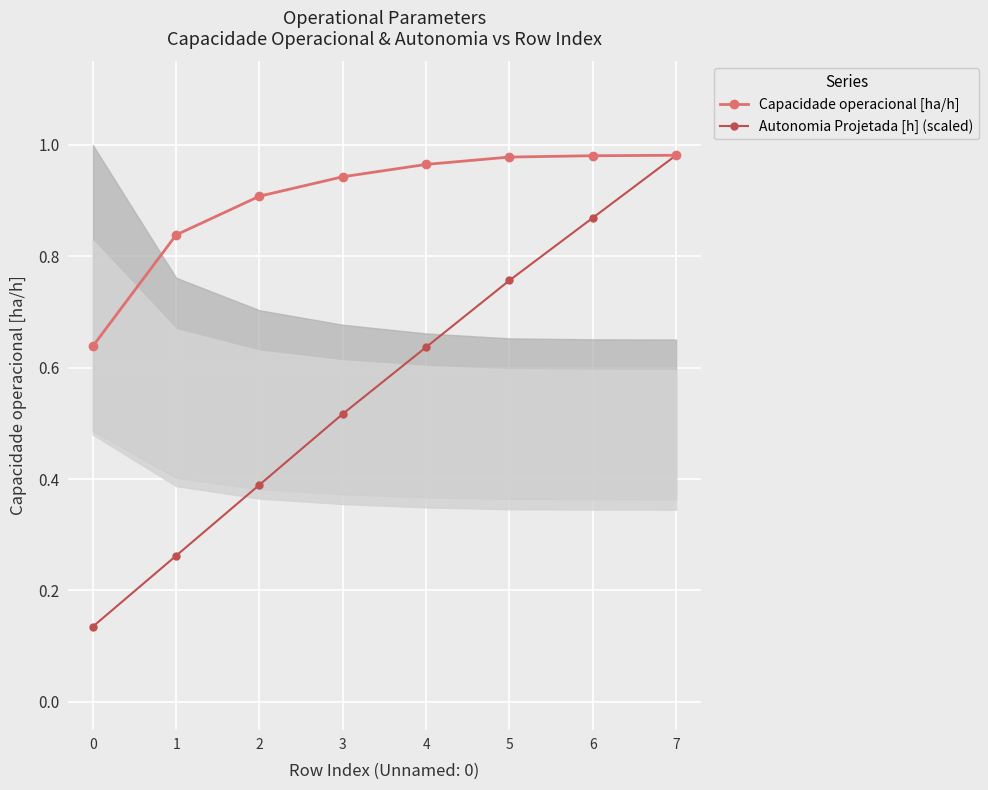

True or false: Autonomia Projetada [h] (scaled) and Capacidade operacional [ha/h] intersect in this chart.

False